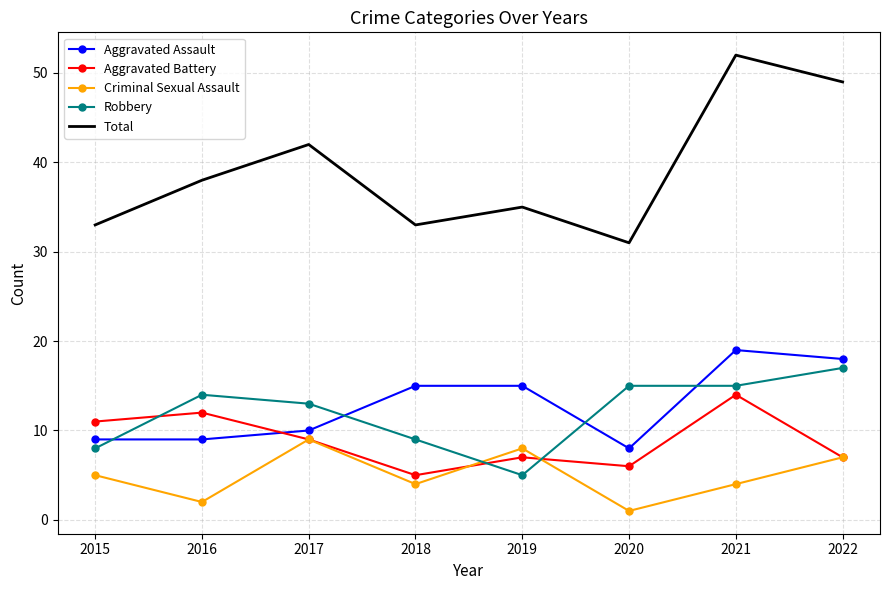

True or false: Criminal Sexual Assault and Robbery cross at least once.

True